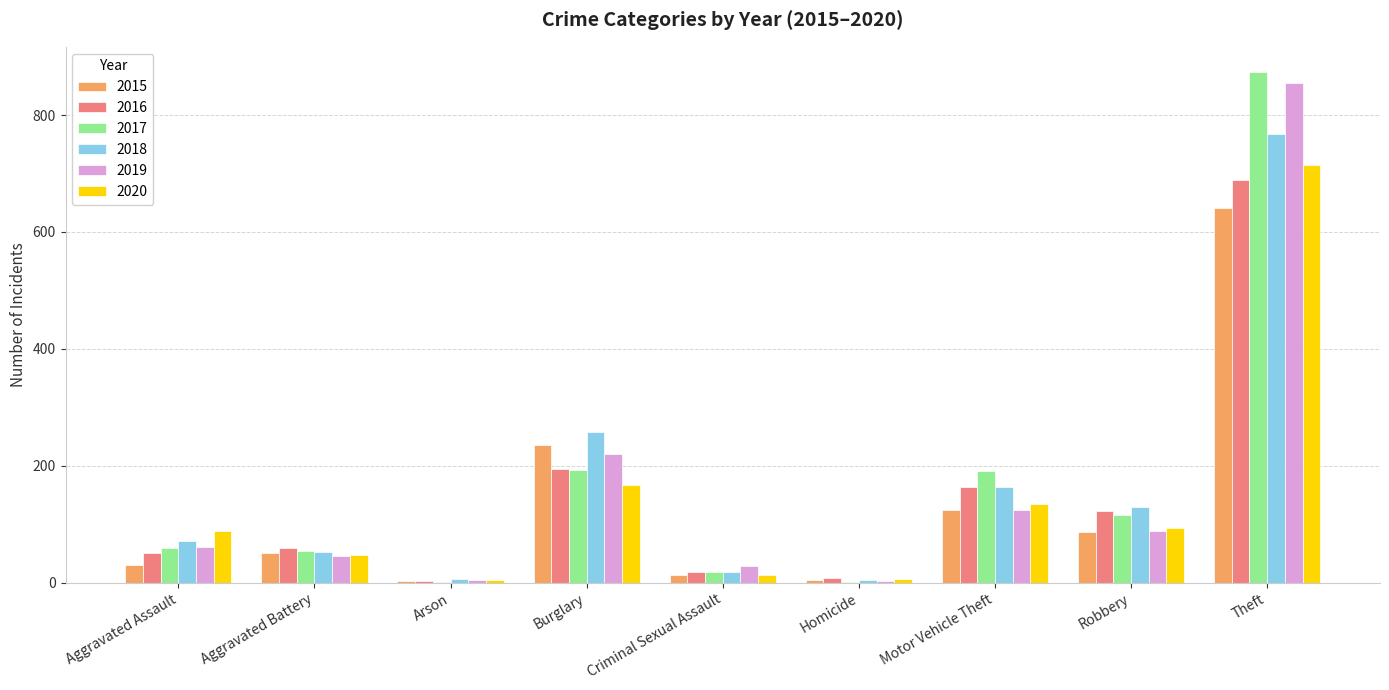

What is the average value of the 2017 series?

167